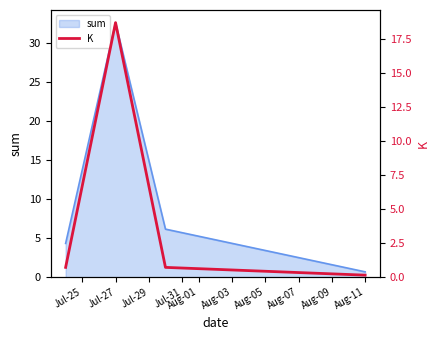

Count the number of categories in the chart.

4